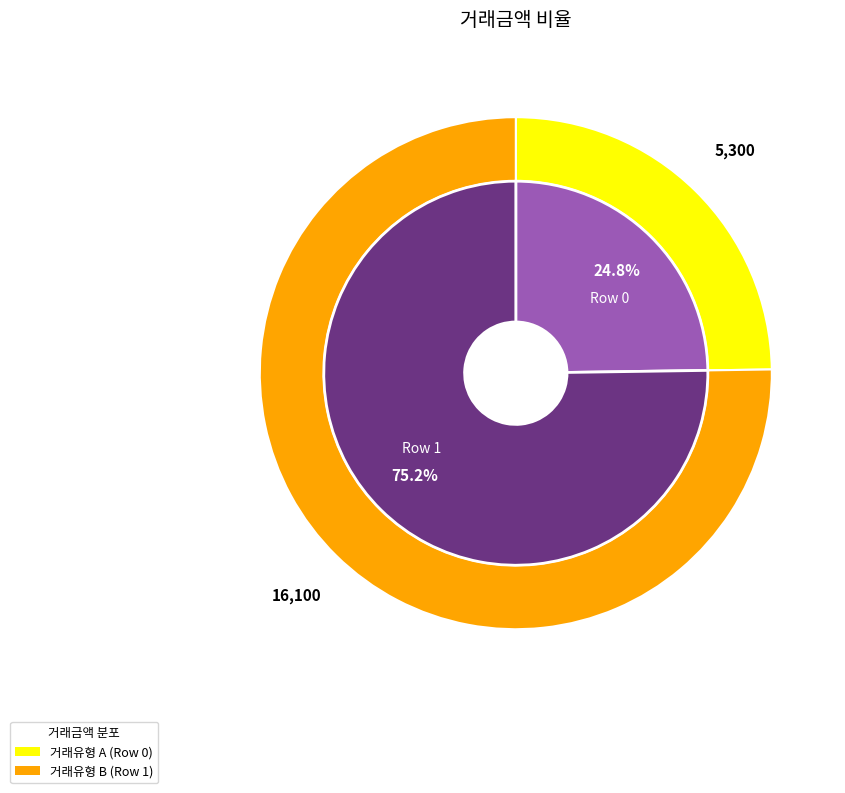

Is it true that 1 is 75% of the pie?

True